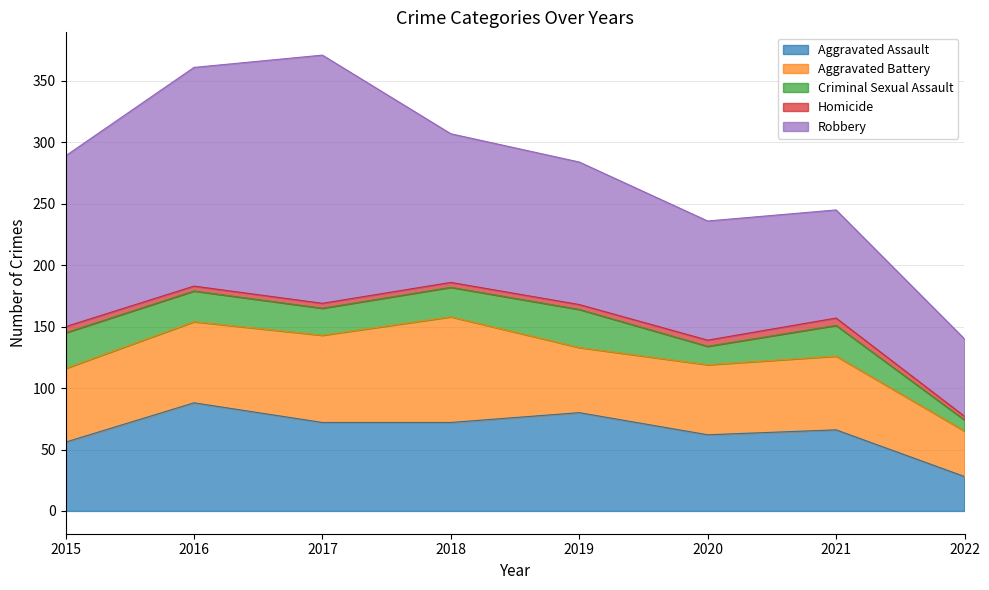

True or false: Aggravated Assault and Robbery cross at least once.

False